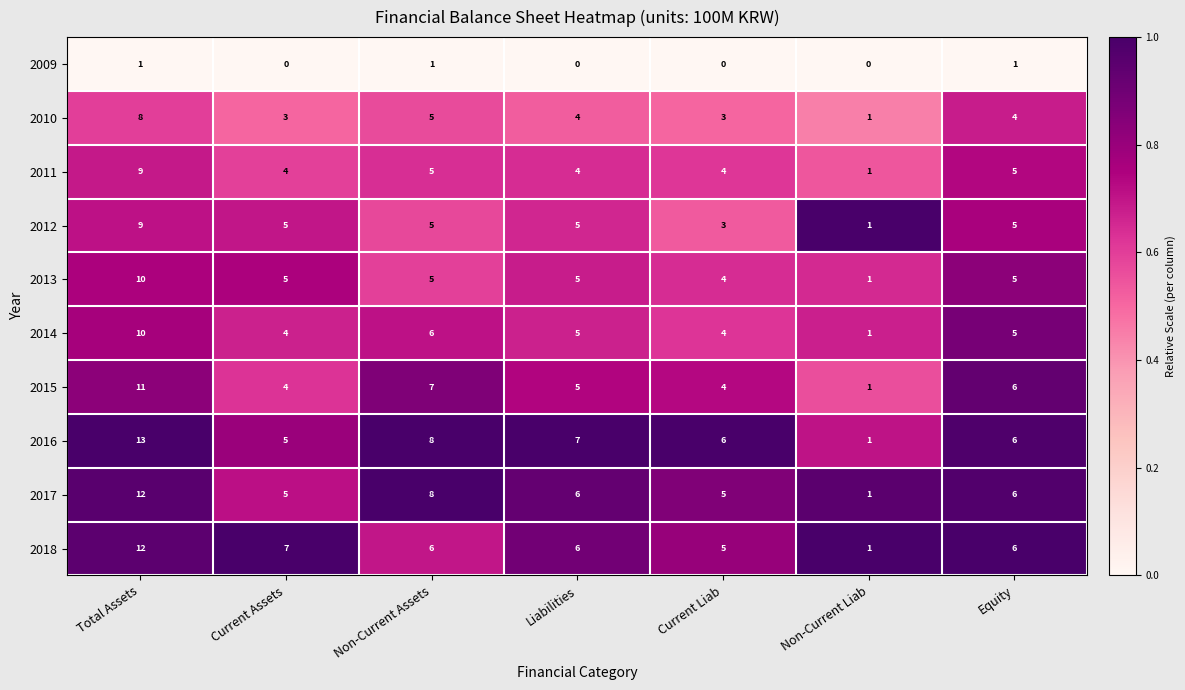

What is the greatest value displayed?

13